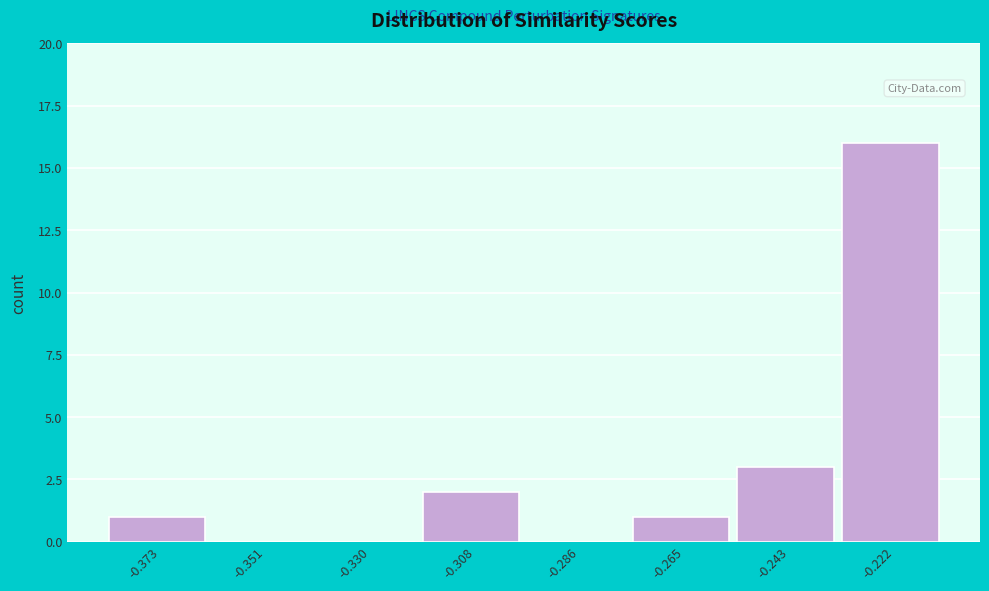

Reading left to right, transcribe all the data shown in this chart.

-0.373=1	-0.351=0	-0.330=0	-0.308=2	-0.286=0	-0.265=1	-0.243=3	-0.222=16